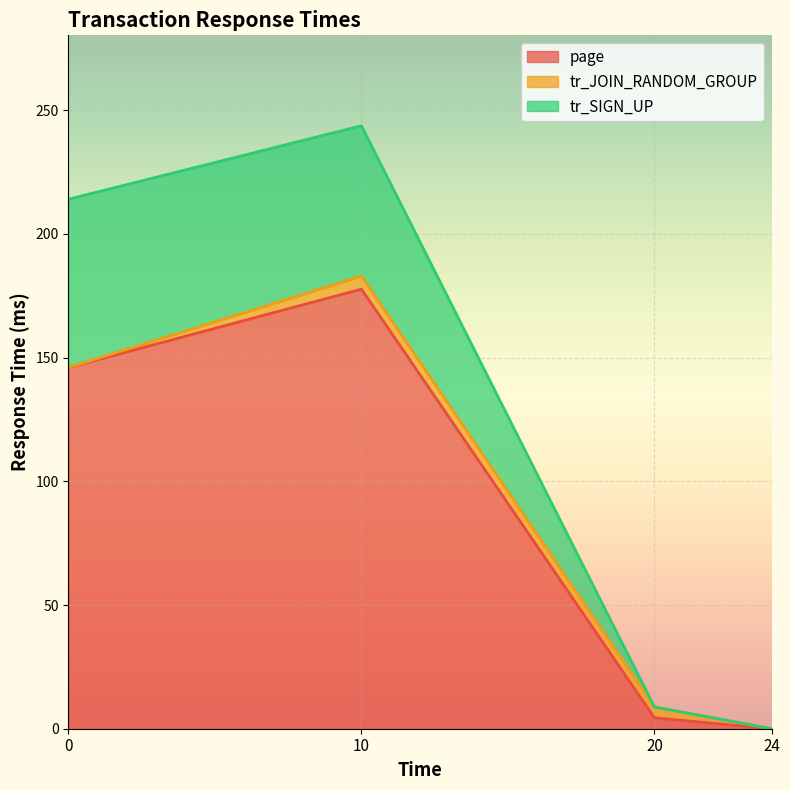

What is the maximum value for page?

177.7